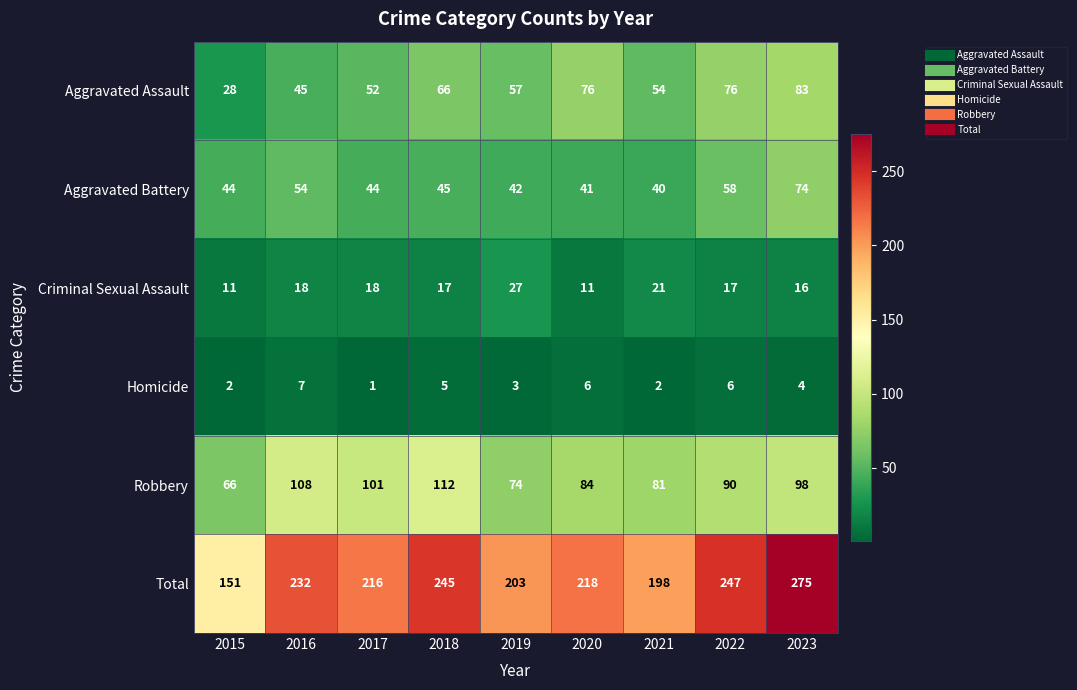

Rank the series at 2023 from highest to lowest value.

Total, Robbery, Aggravated Assault, Aggravated Battery, Criminal Sexual Assault, Homicide